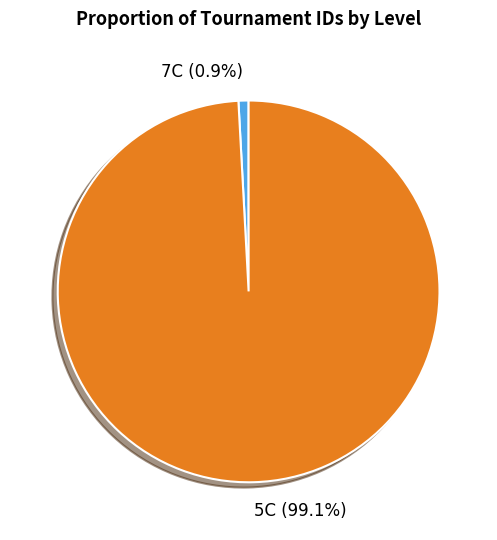

How many segments does this pie chart have?

2